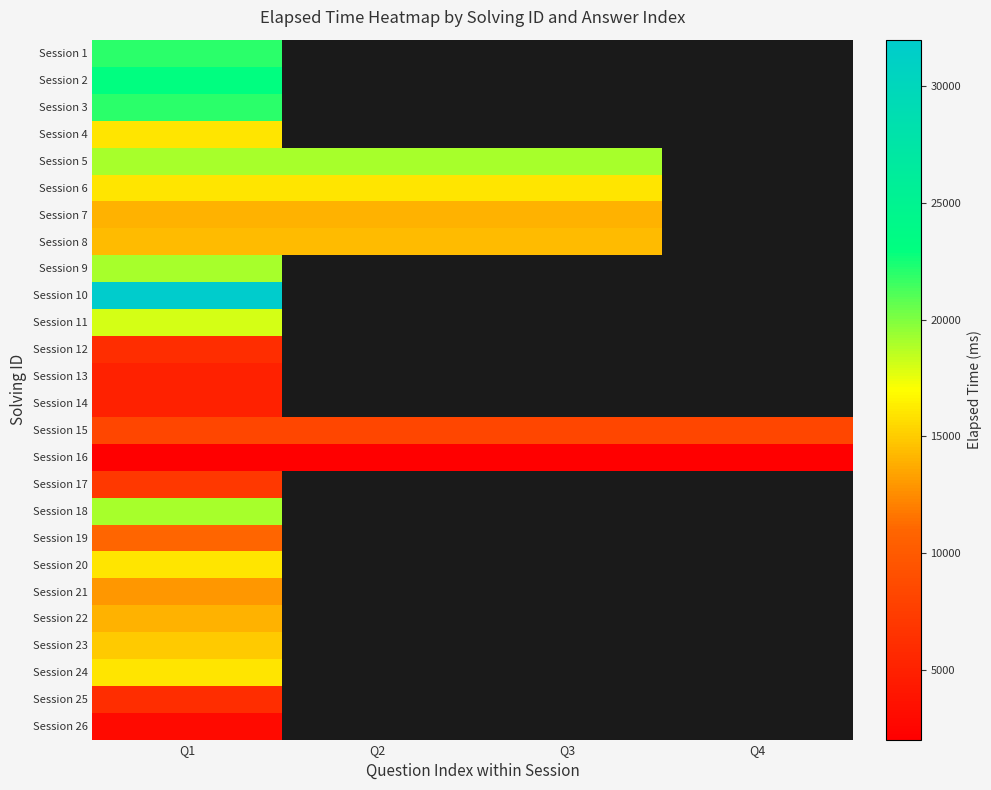

List the series in order of their peak value, highest first.

Session 10, Session 2, Session 1, Session 3, Session 5, Session 9, Session 18, Session 11, Session 4, Session 6, Session 20, Session 24, Session 23, Session 8, Session 7, Session 22, Session 21, Session 19, Session 15, Session 17, Session 12, Session 25, Session 13, Session 14, Session 26, Session 16